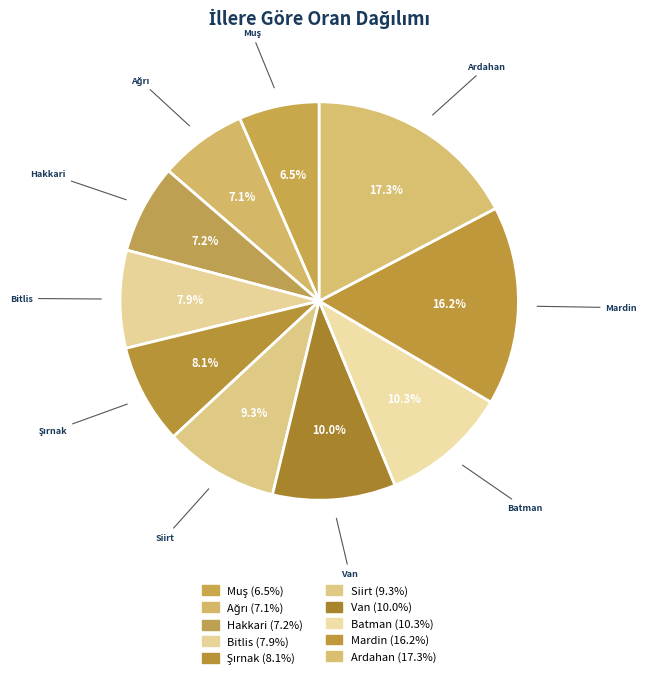

How many segments does this pie chart have?

10